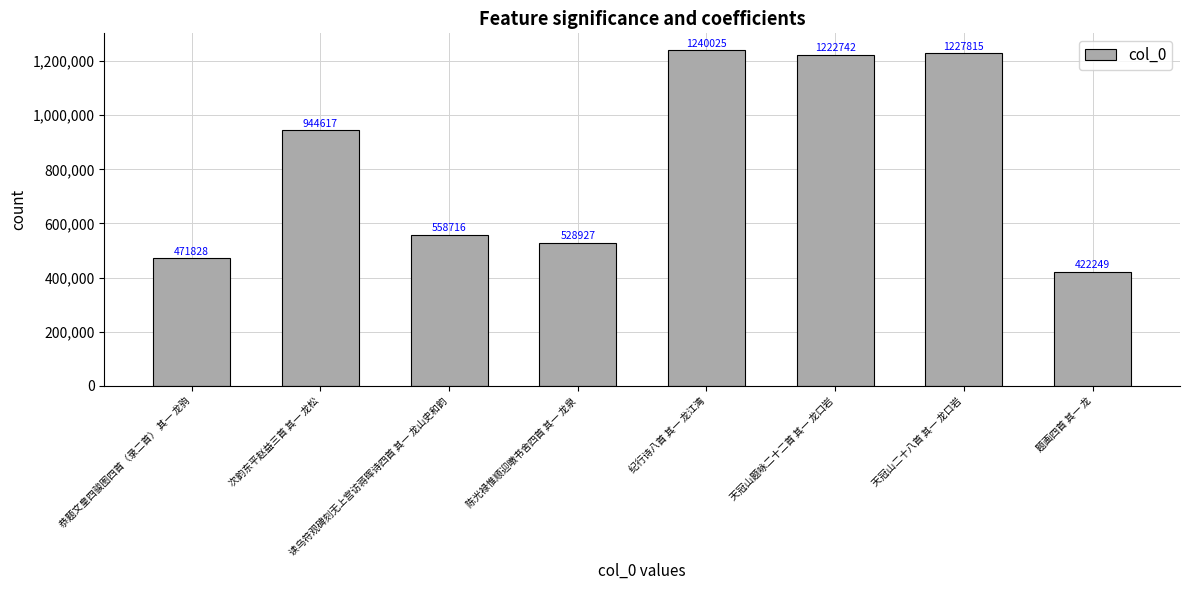

How many data points are less than 944617?

4